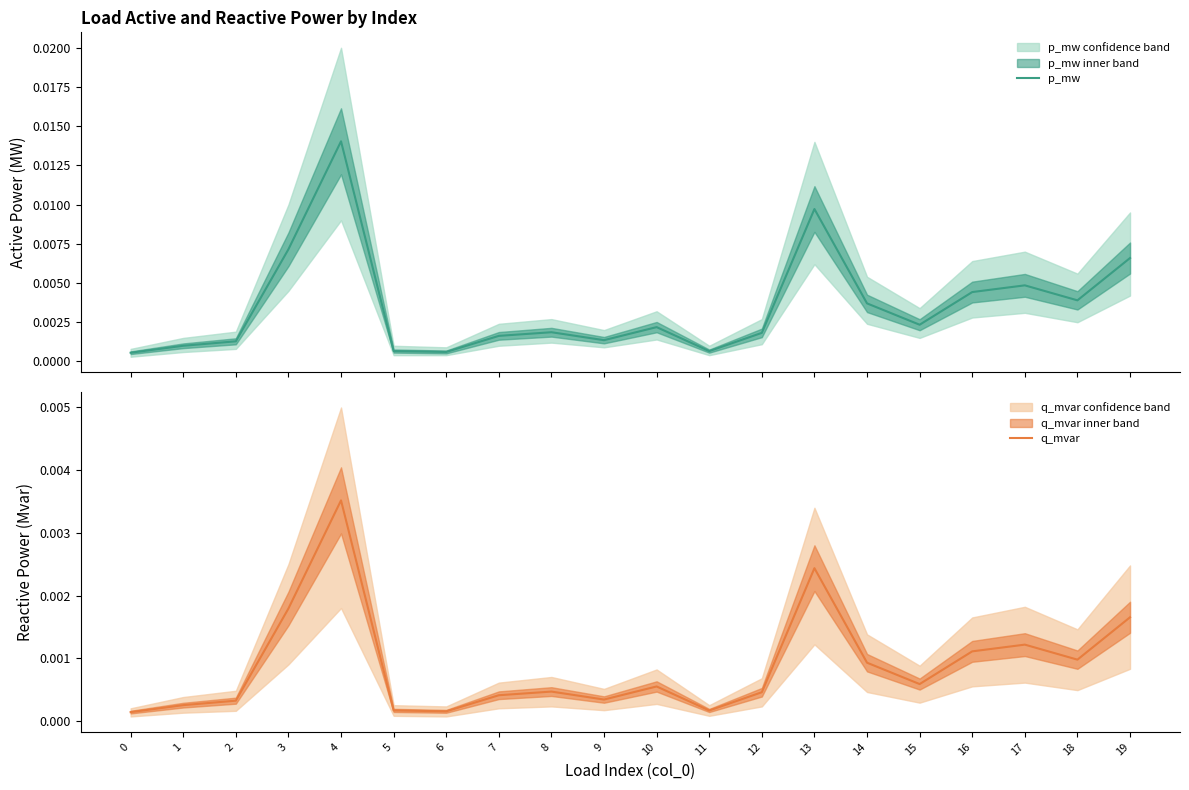

In p_mw, how many points are lower than both neighbors (excluding endpoints)?

5